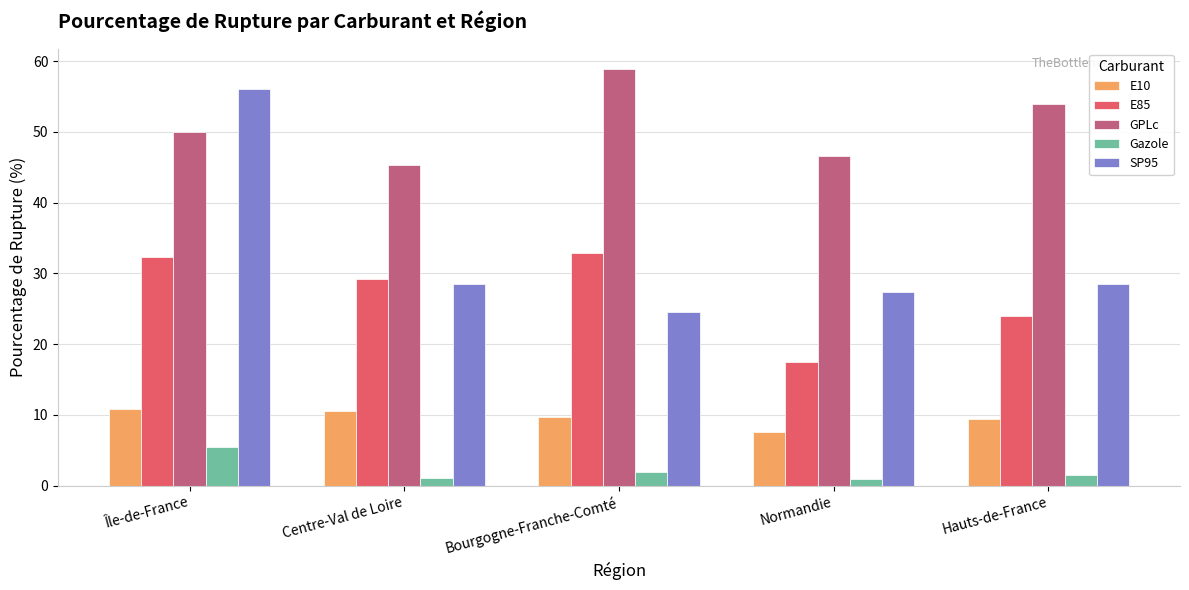

What value does the SP95 series have at Hauts-de-France?

28.5